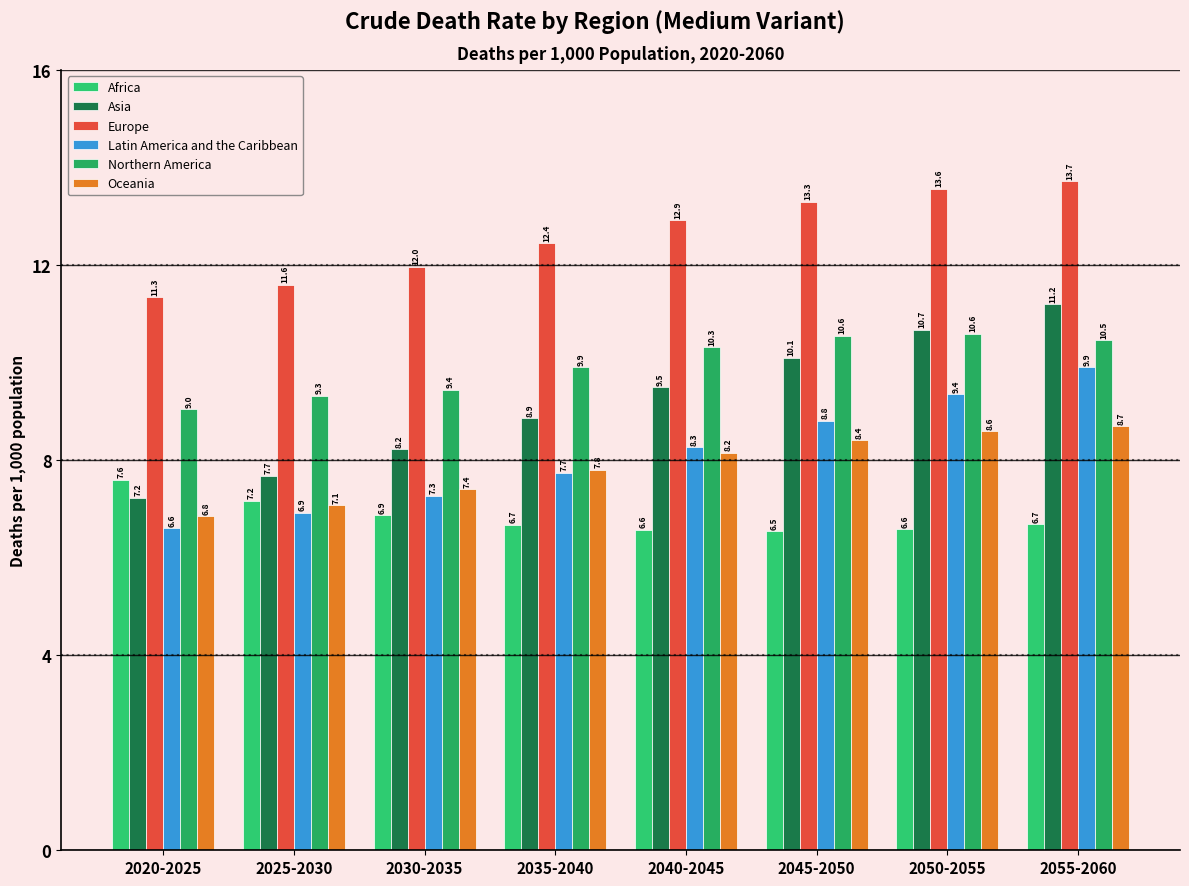

True or false: Europe has a value of 12.4 at 2035-2040.

True